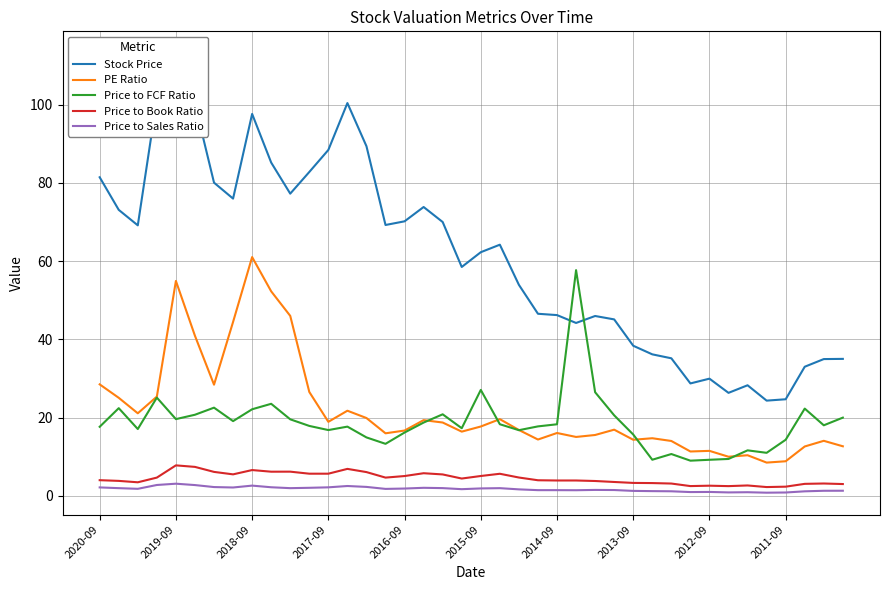

True or false: Price to Book Ratio and Price to Sales Ratio intersect in this chart.

False